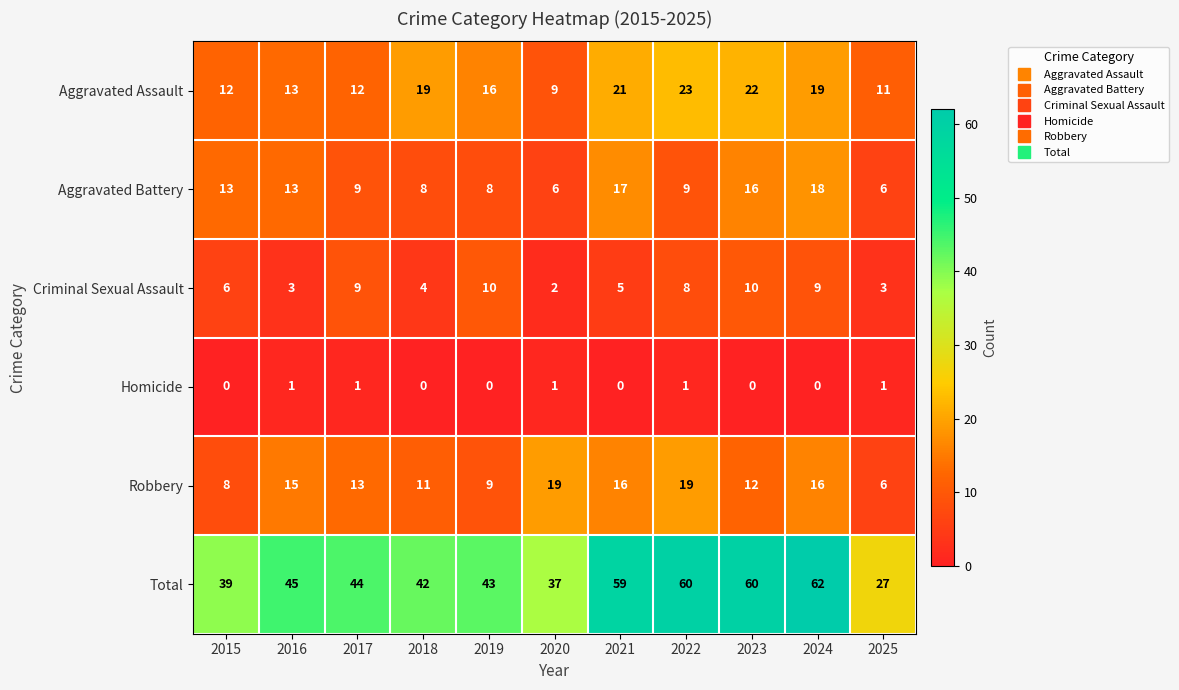

What is the average value of the Total series?

47